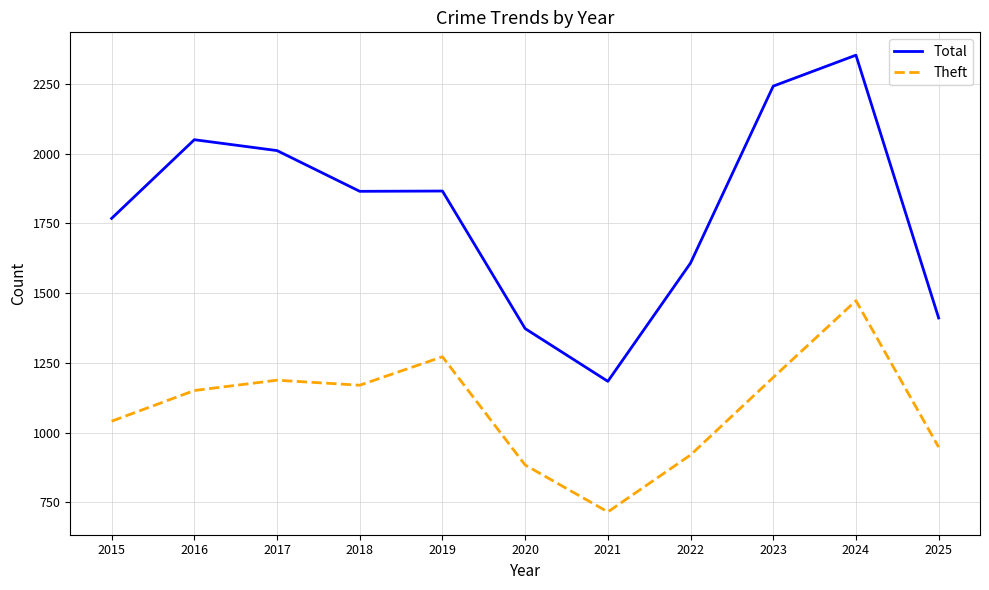

Which series has the largest total across all categories?

Total